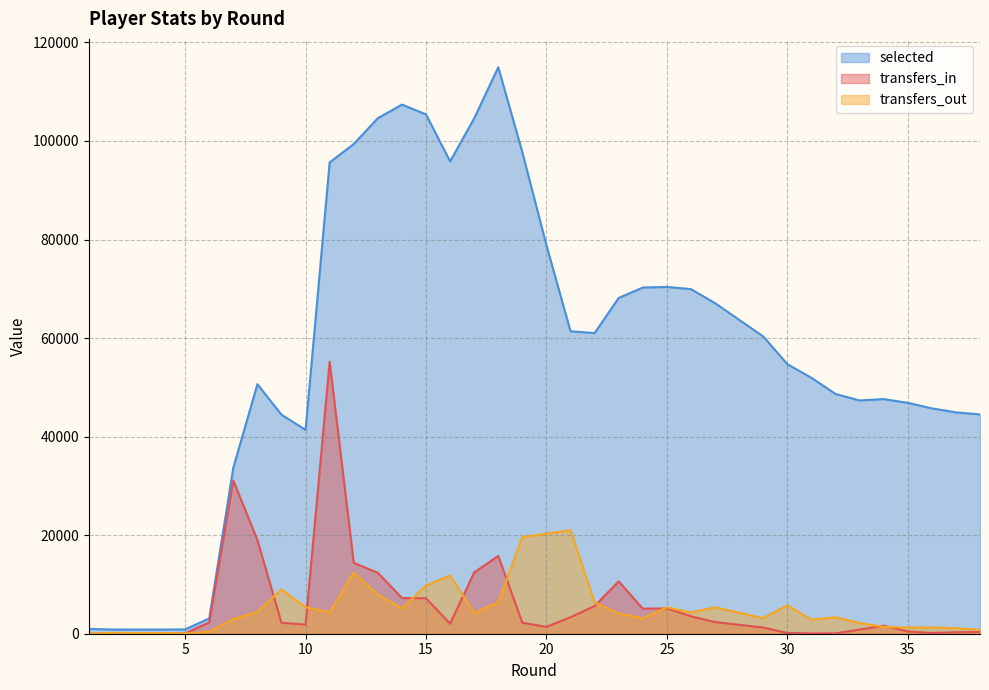

What value does the transfers_out series have at 12?

12425